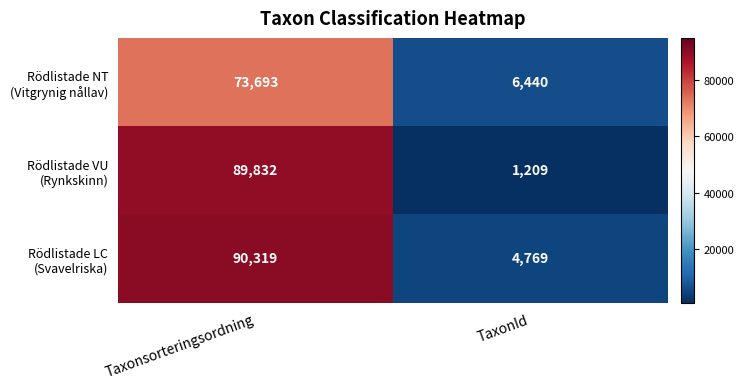

What is the difference between the highest and lowest values at Taxonsorteringsordning?

16626